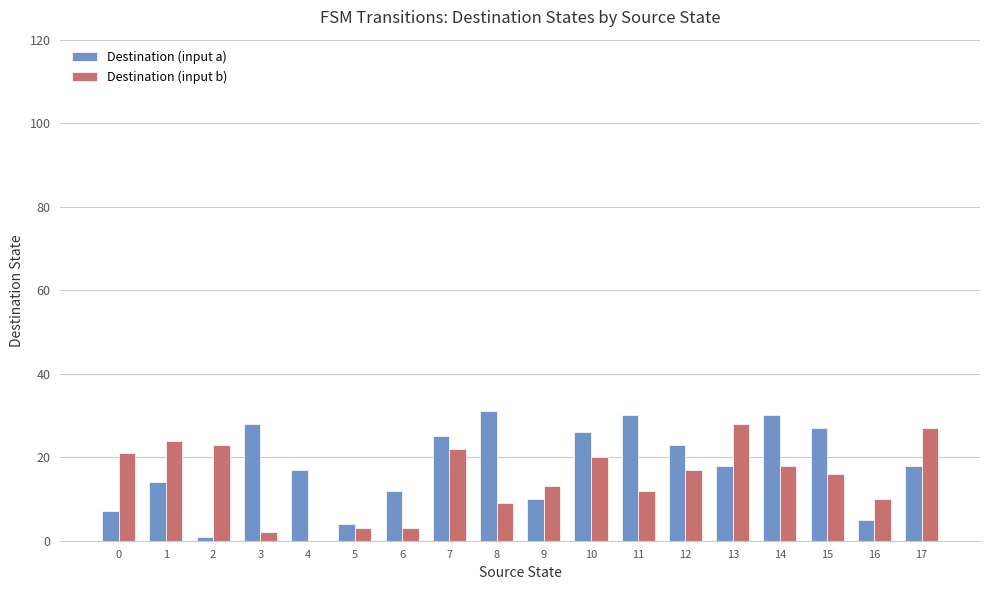

What is the highest value of the Destination (input a) series?

31